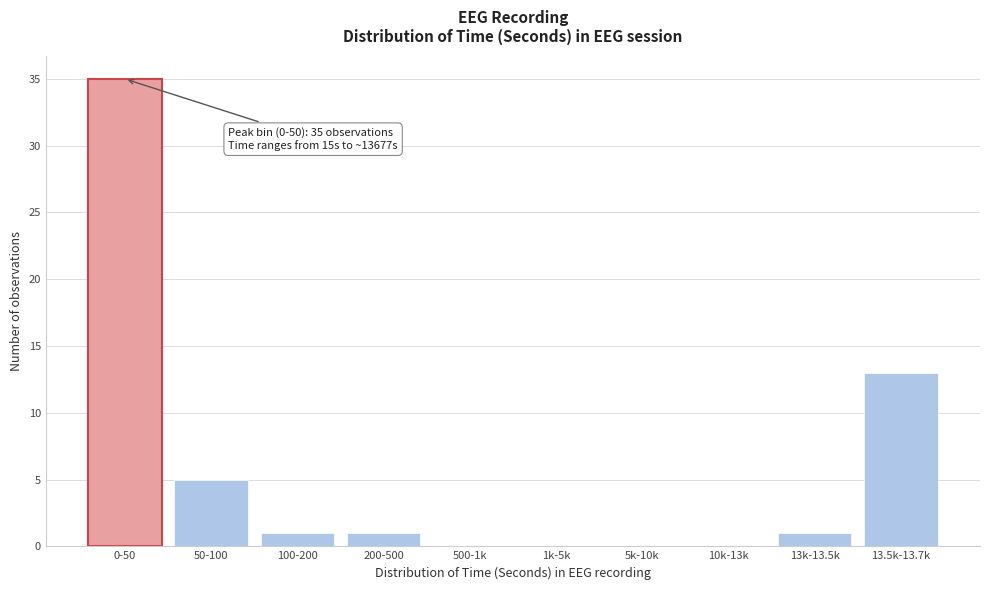

Reading right to left, transcribe all the data shown in this chart.

13.5k-13.7k=13	13k-13.5k=1	10k-13k=0	5k-10k=0	1k-5k=0	500-1k=0	200-500=1	100-200=1	50-100=5	0-50=35